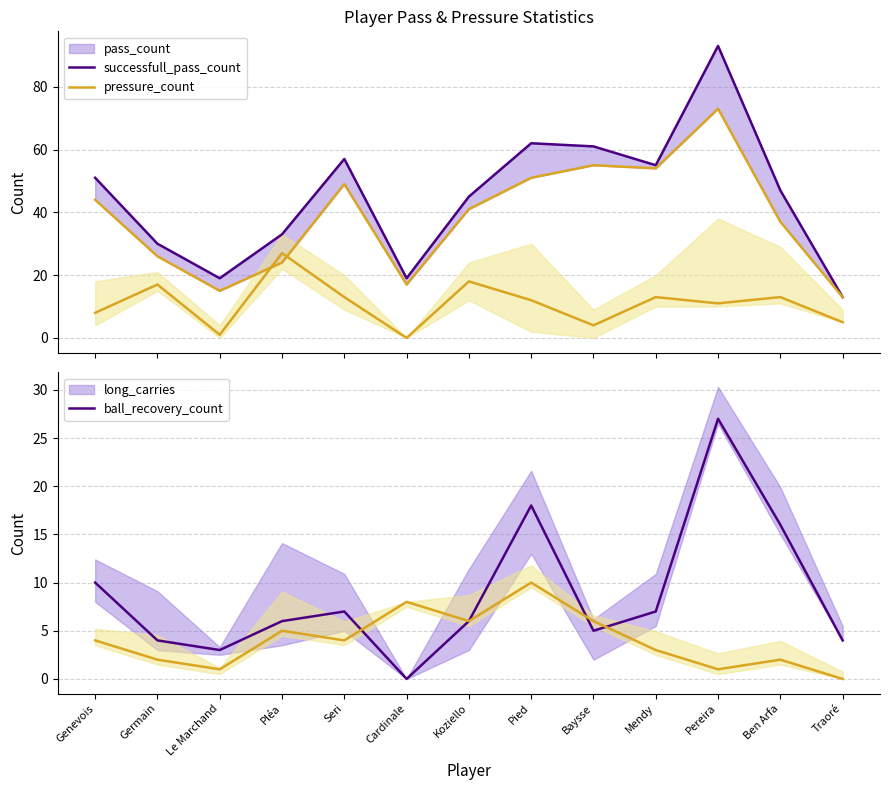

Between Ben Arfa and Cardinale, which is larger?

Ben Arfa